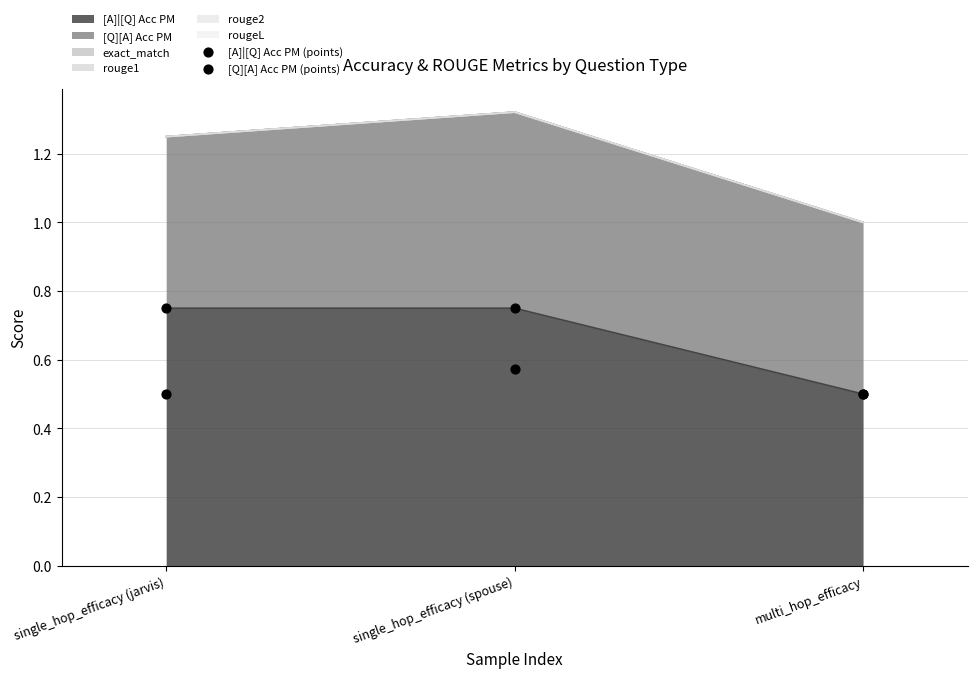

Which series reaches the minimum Y coordinate?

[A]|[Q] Acc PM (points)